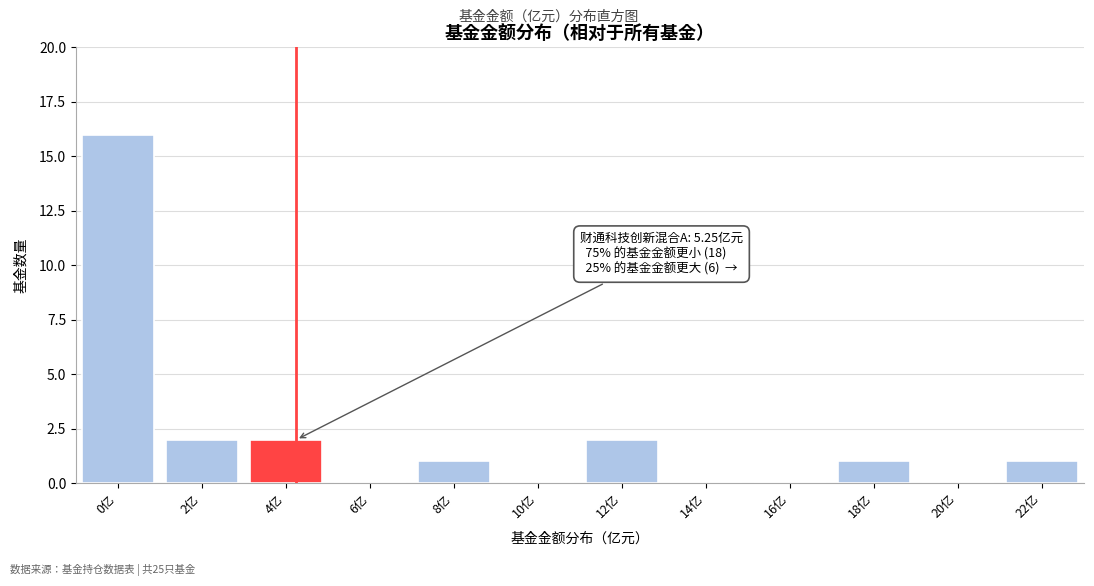

Reading left to right, list all the values displayed in this chart.

0亿=16	2亿=2	4亿=2	6亿=0	8亿=1	10亿=0	12亿=2	14亿=0	16亿=0	18亿=1	20亿=0	22亿=1